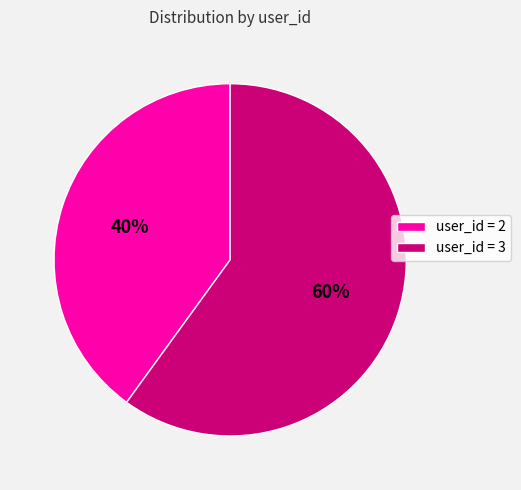

Is the sum of user_id = 3 and user_id = 2 greater than half?

Yes